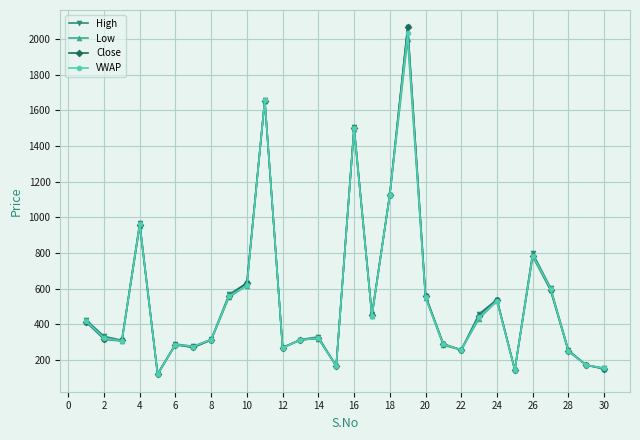

What is the maximum value for High?

2065.0